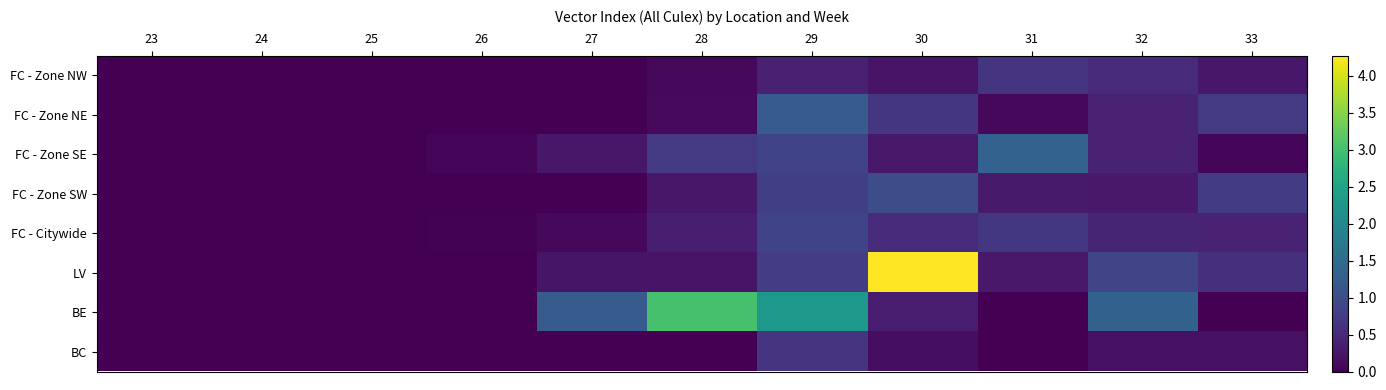

Reading left to right, transcribe all the data shown in this chart.

FC - Zone NW: 23=0.0	24=0.0	25=0.0	26=0.0	27=0.0	28=0.1	29=0.4	30=0.2	31=0.6	32=0.5	33=0.3
FC - Zone NE: 23=0.0	24=0.0	25=0.0	26=0.0	27=0.0	28=0.1	29=1.2	30=0.7	31=0.1	32=0.4	33=0.7
FC - Zone SE: 23=0.0	24=0.0	25=0.0	26=0.1	27=0.3	28=0.7	29=0.9	30=0.3	31=1.3	32=0.4	33=0.1
FC - Zone SW: 23=0.0	24=0.0	25=0.0	26=0.0	27=0.0	28=0.3	29=0.8	30=1.0	31=0.3	32=0.3	33=0.7
FC - Citywide: 23=0.0	24=0.0	25=0.0	26=0.0	27=0.1	28=0.4	29=0.9	30=0.5	31=0.7	32=0.4	33=0.4
LV: 23=0.0	24=0.0	25=0.0	26=0.0	27=0.2	28=0.2	29=0.8	30=4.3	31=0.3	32=0.9	33=0.6
BE: 23=0.0	24=0.0	25=0.0	26=0.0	27=1.2	28=3.0	29=2.3	30=0.3	31=0.0	32=1.3	33=0.0
BC: 23=0.0	24=0.0	25=0.0	26=0.0	27=0.0	28=0.0	29=0.6	30=0.2	31=0.0	32=0.2	33=0.2